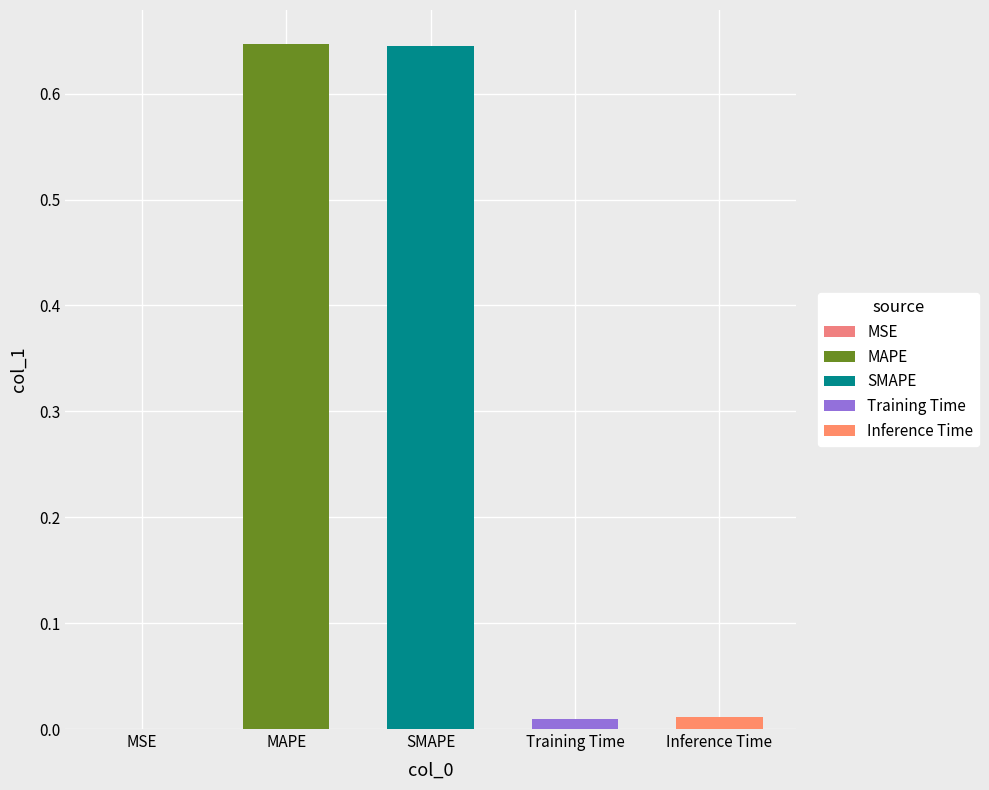

Does the chart contain any negative values?

No